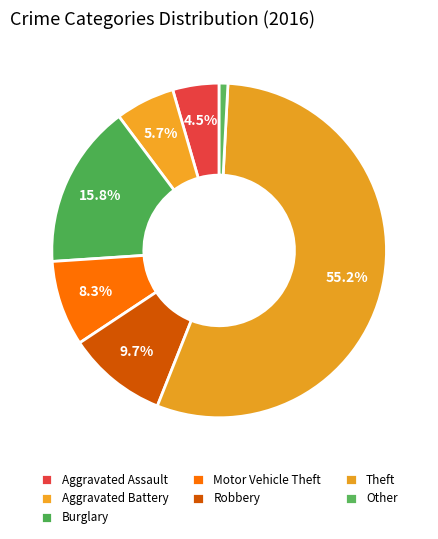

To the nearest percent, what is the combined percentage of Burglary and Aggravated Assault?

20%